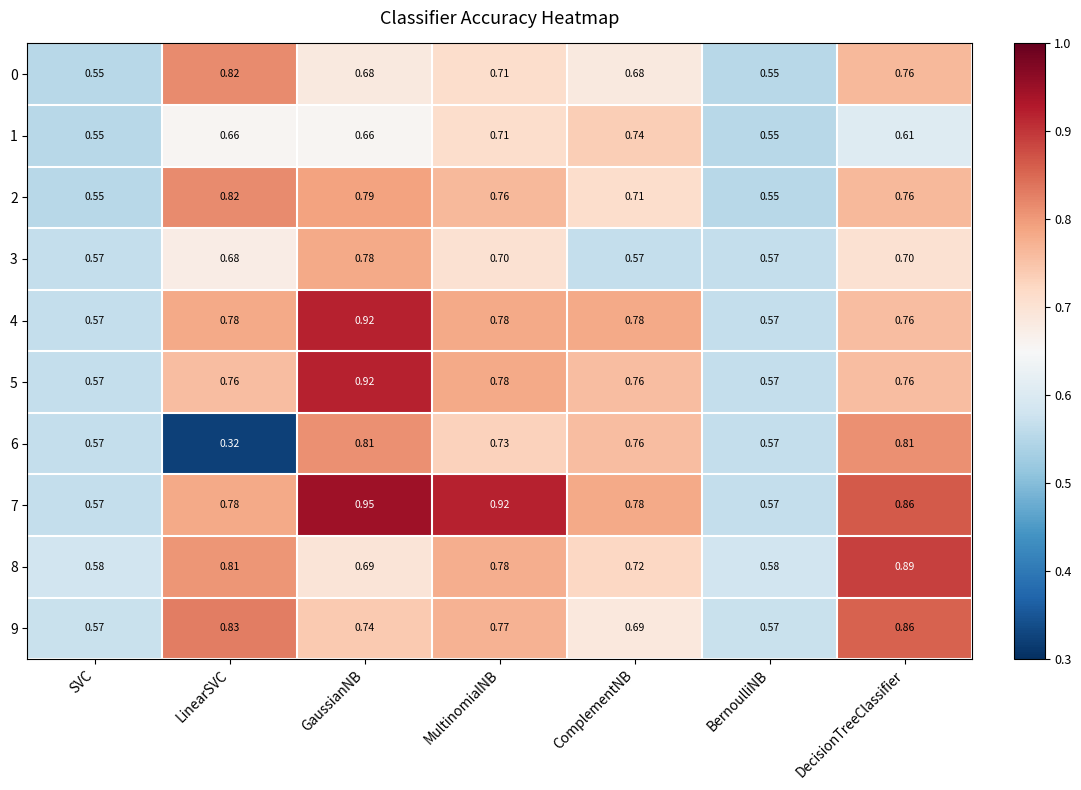

At how many categories does at least one series exceed 0?

7